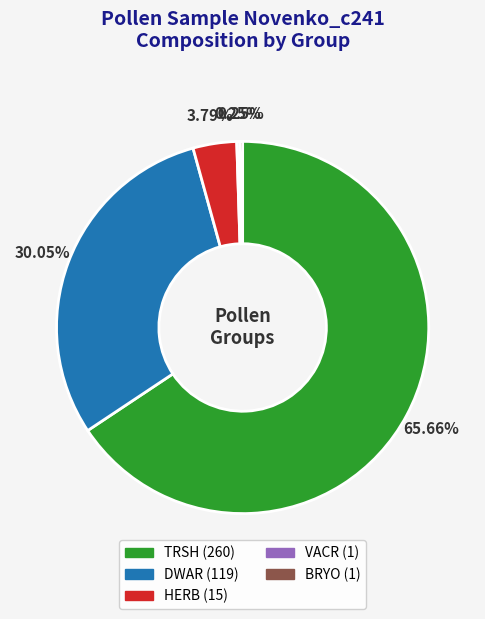

Does TRSH account for over 50% of the chart?

Yes